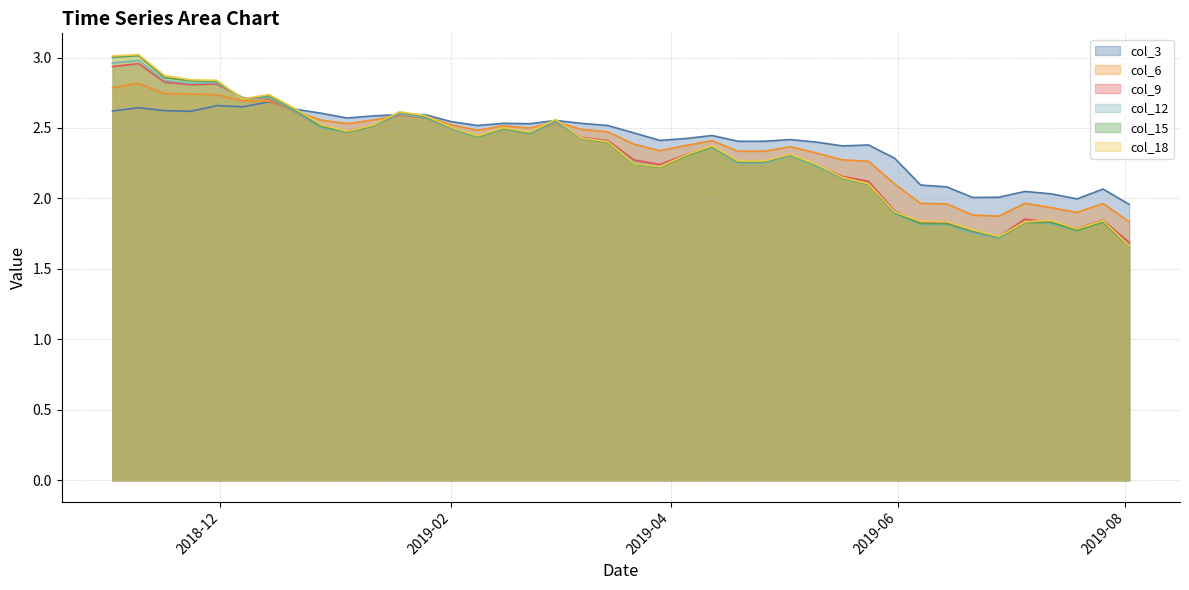

What is the difference between the maximum and minimum values in the col_6 line series?

1.0